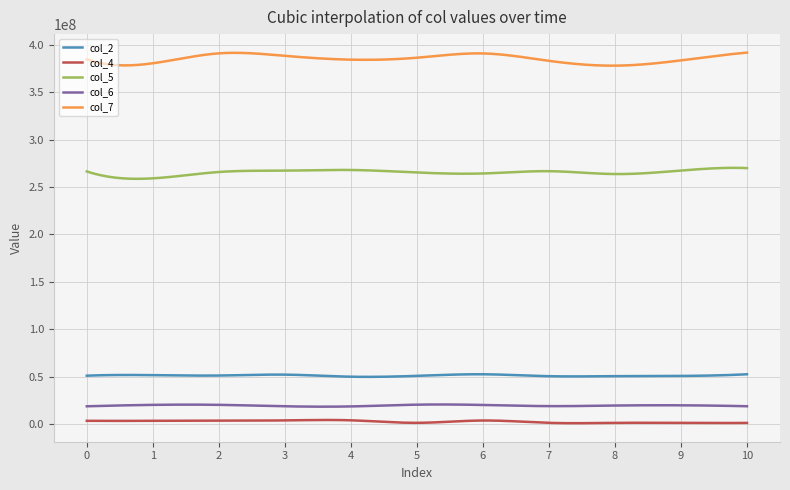

Which series has the widest spread of values?

col_7